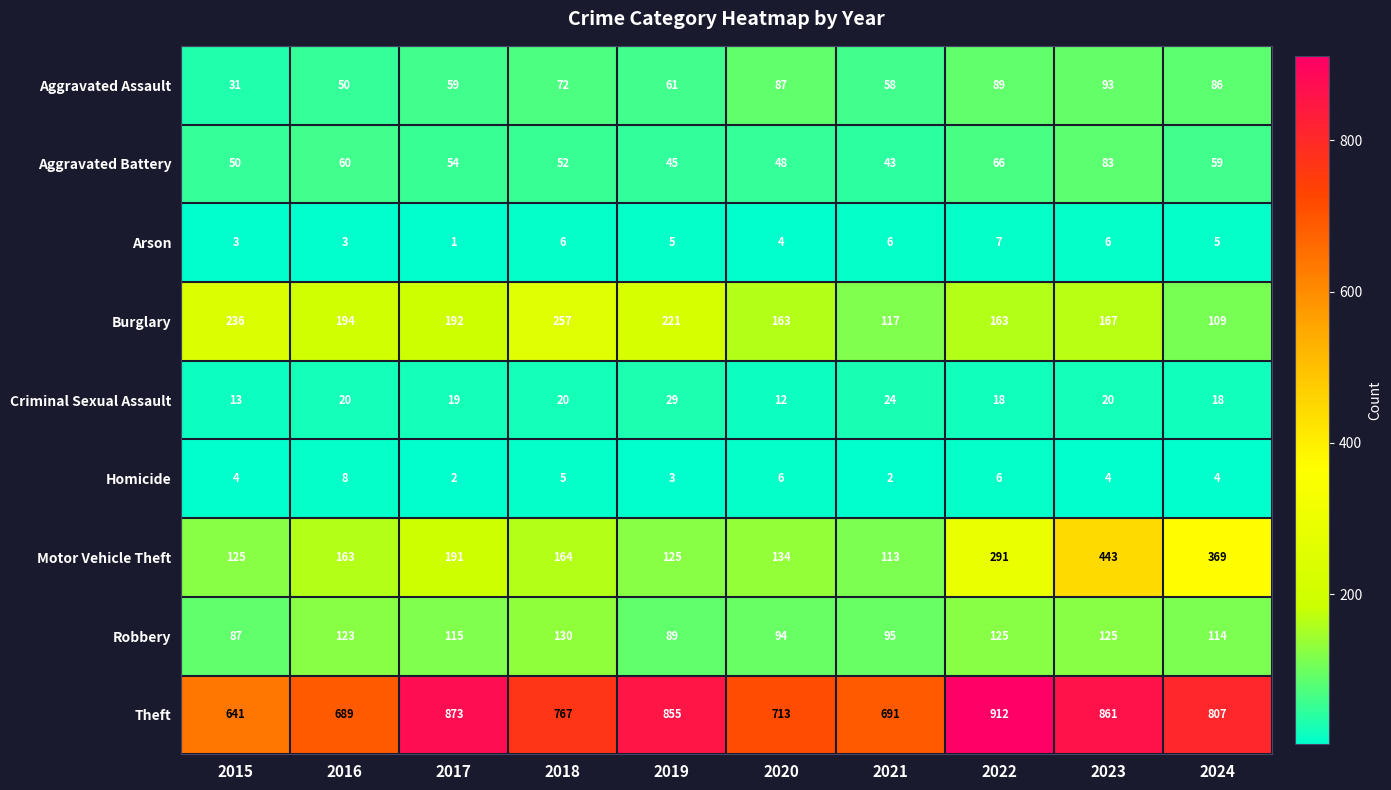

Between 2017 and 2019, which series saw the biggest shift?

Motor Vehicle Theft